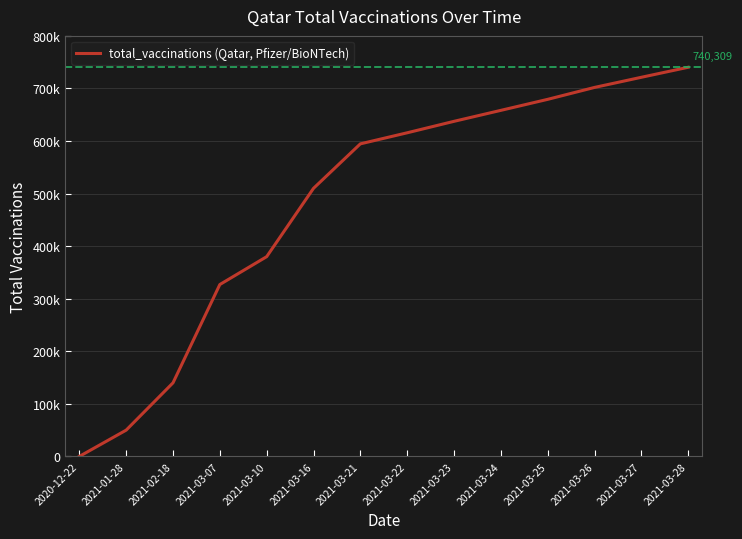

Between 2021-03-26 and 2021-03-21, which is larger?

2021-03-26